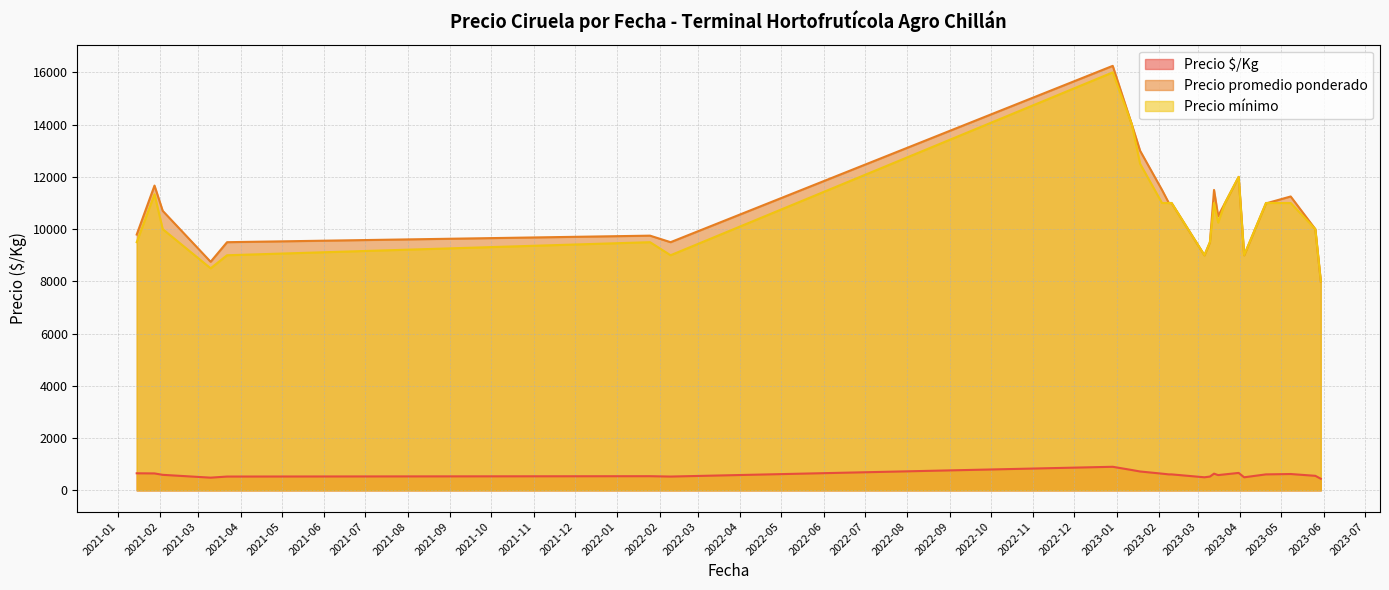

Which series has the largest range (max minus min)?

Precio promedio ponderado